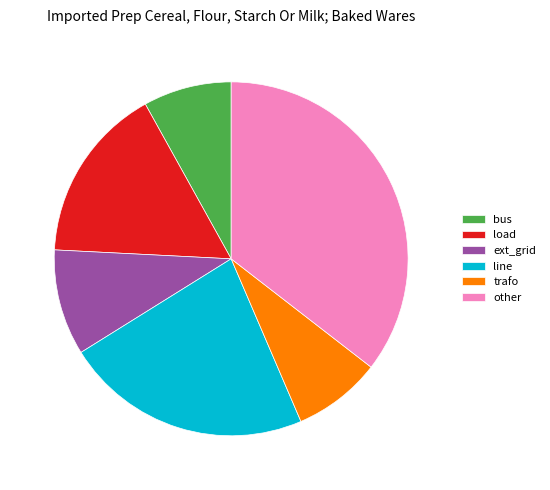

What percentage is NOT represented by other?

64.5%